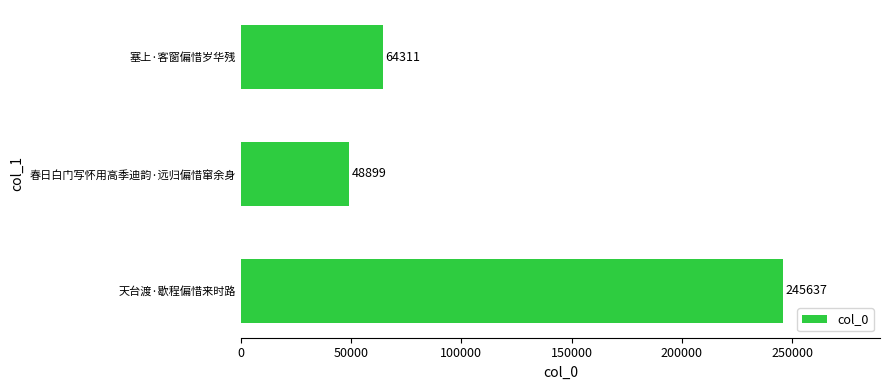

Reading bottom to top, what are all the values shown in this chart?

245637	48899	64311